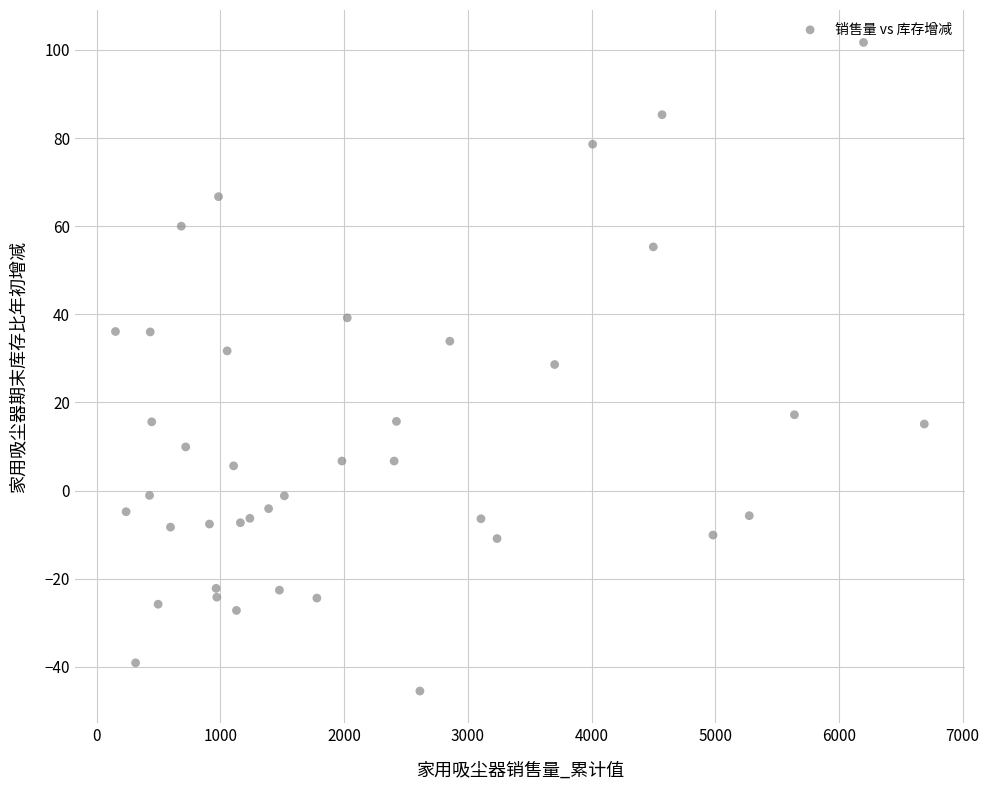

What is the range of Y values (max minus min)?

147.2